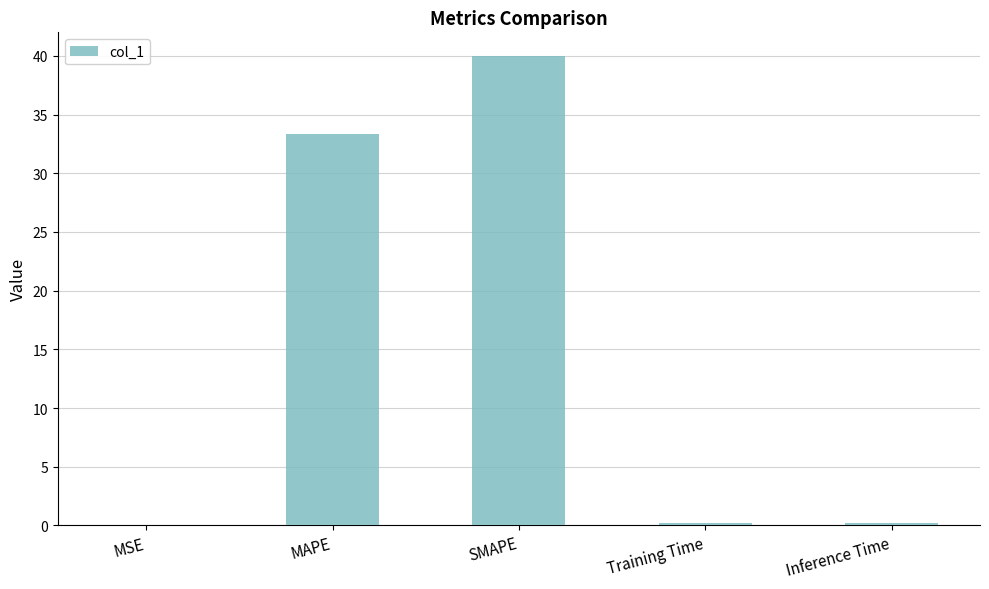

What is the sum of all values?

73.7